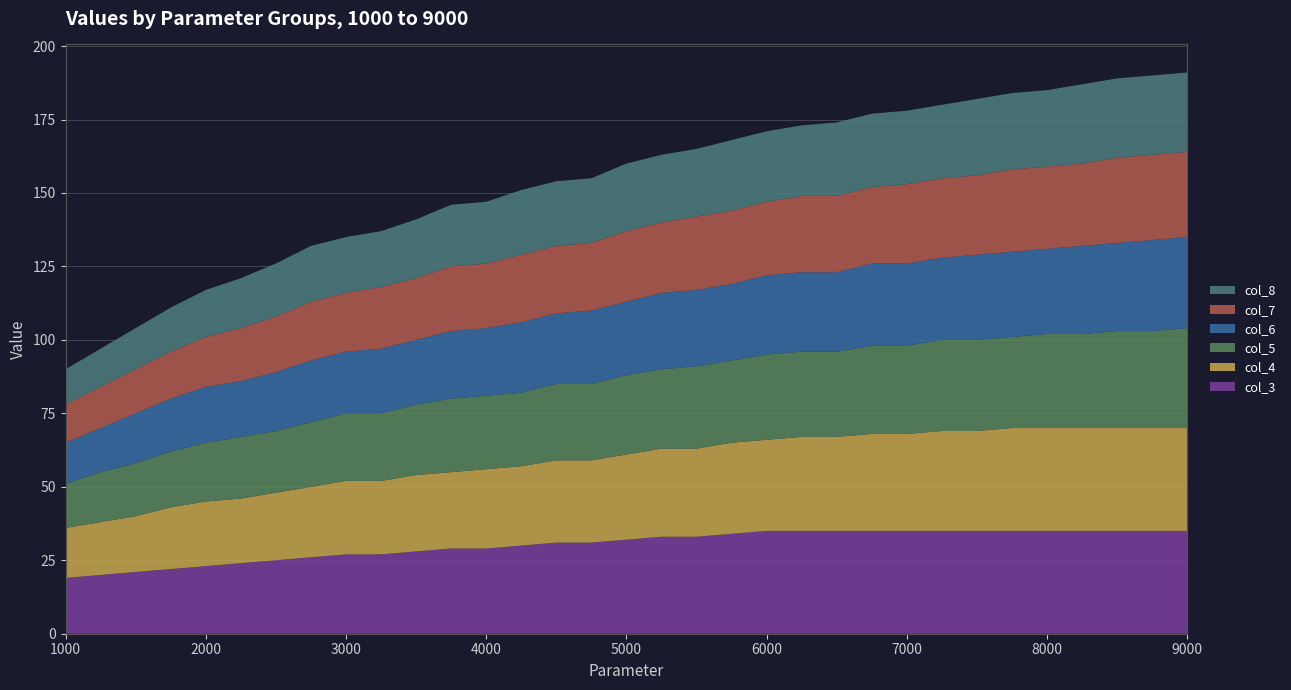

Reading right to left, what are all the values shown in this chart?

col_3: 35	35	35	35	35	35	35	35	35	35	35	35	35	34	33	33	32	31	31	30	29	29	28	27	27	26	25	24	23	22	21	20	19
col_4: 35	35	35	35	35	35	34	34	33	33	32	32	31	31	30	30	29	28	28	27	27	26	26	25	25	24	23	22	22	21	19	18	17
col_5: 34	33	33	32	32	31	31	31	30	30	29	29	29	28	28	27	27	26	26	25	25	25	24	23	23	22	21	21	20	19	18	17	15
col_6: 31	31	30	30	29	29	29	28	28	28	27	27	27	26	26	26	25	25	24	24	23	23	22	22	21	21	20	19	19	18	17	15	14
col_7: 29	29	29	28	28	28	27	27	27	26	26	26	25	25	25	24	24	23	23	23	22	22	21	21	20	20	19	18	17	16	15	14	13
col_8: 27	27	27	27	26	26	26	25	25	25	25	24	24	24	23	23	23	22	22	22	21	21	20	19	19	19	18	17	16	15	14	13	12